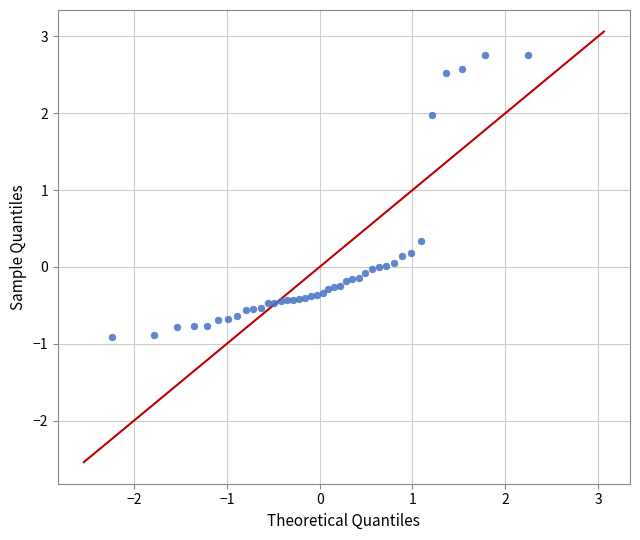

What is the range of X values (max minus min)?

4.5